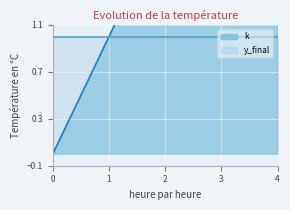

The chart shows a value of 4 at 4. True or false?

True